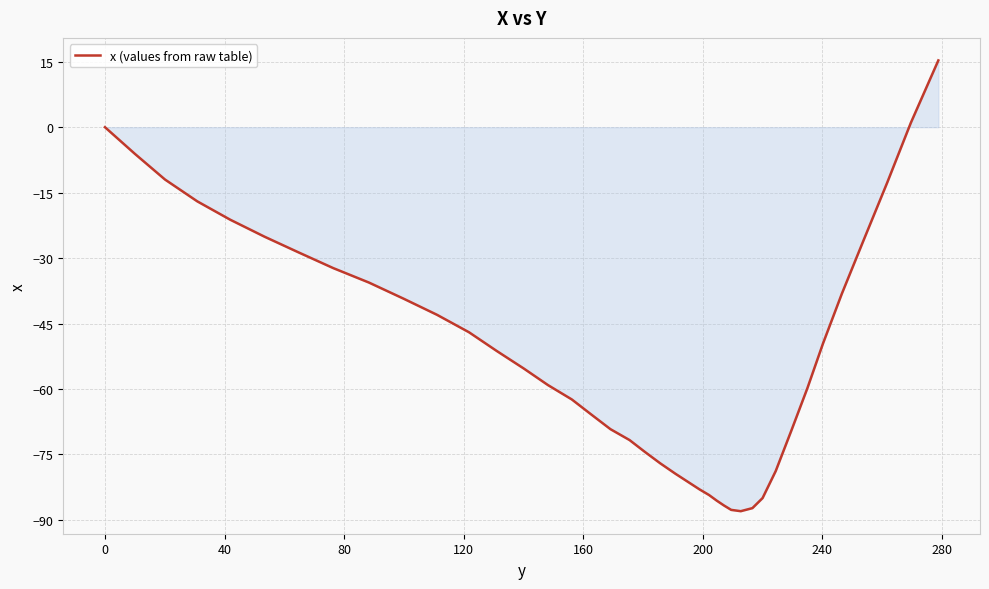

True or false: the data has more than 1 interior local peaks.

False